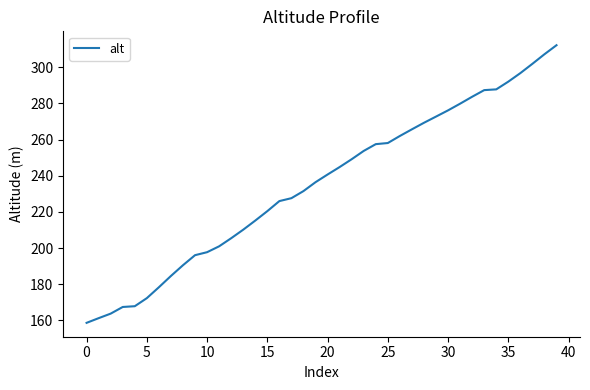

What is the smallest value displayed?

158.6